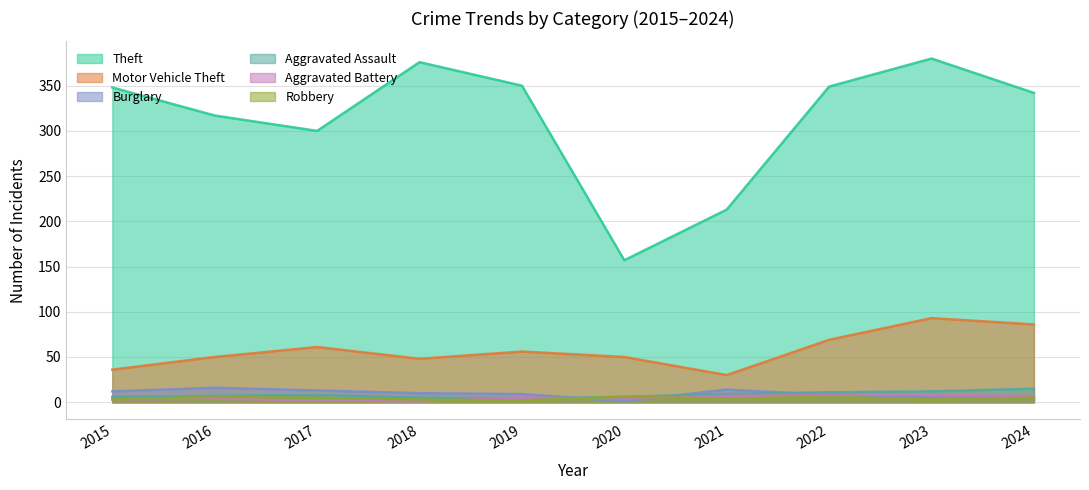

What are all the series names shown in the legend?

Theft, Motor Vehicle Theft, Burglary, Aggravated Assault, Aggravated Battery, Robbery